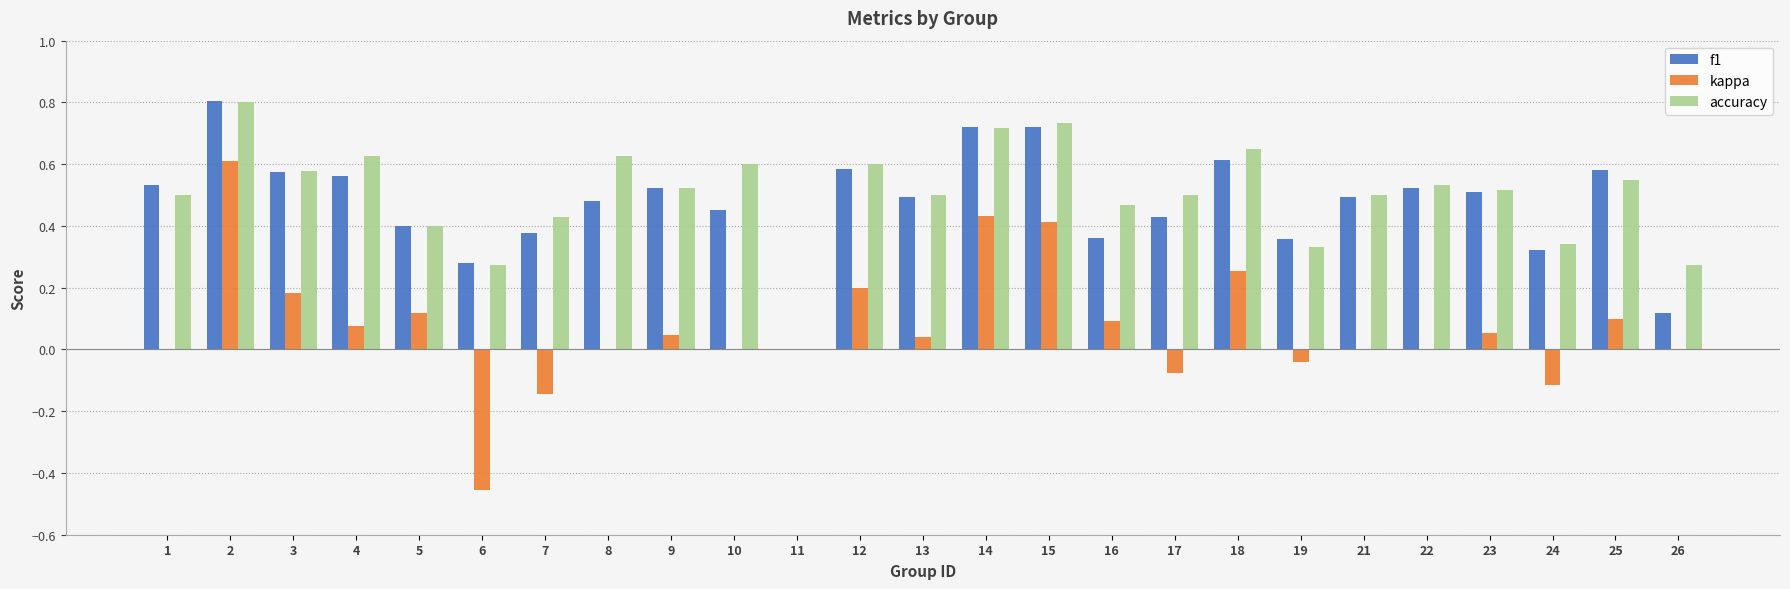

Which series changed the most between 19 and 25?

f1